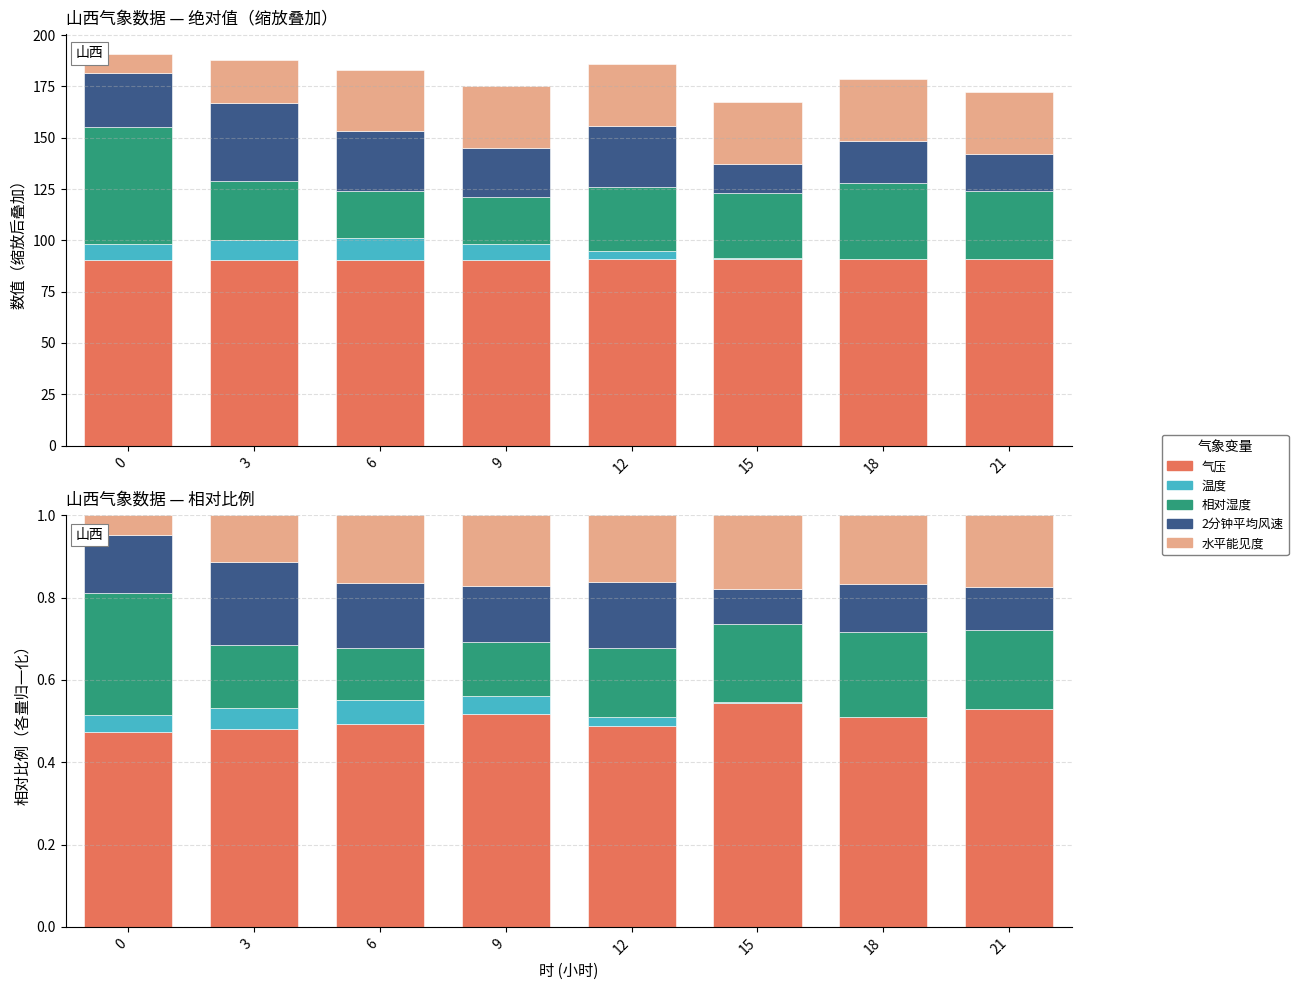

Which series has the widest spread of values?

相对湿度